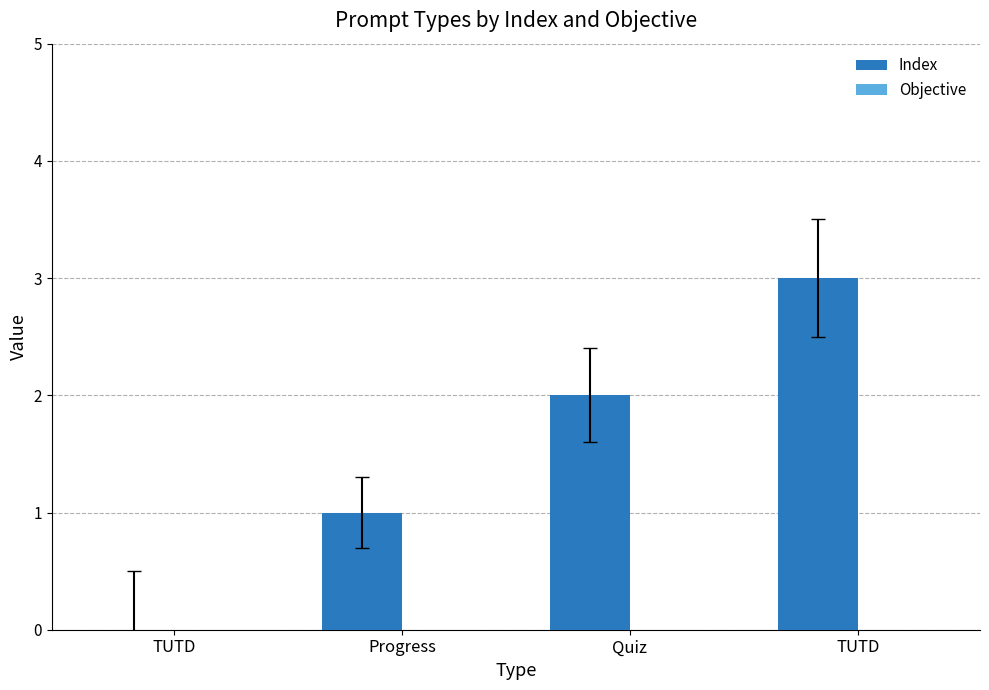

What is the label of the 1st bar from the right?

TUTD